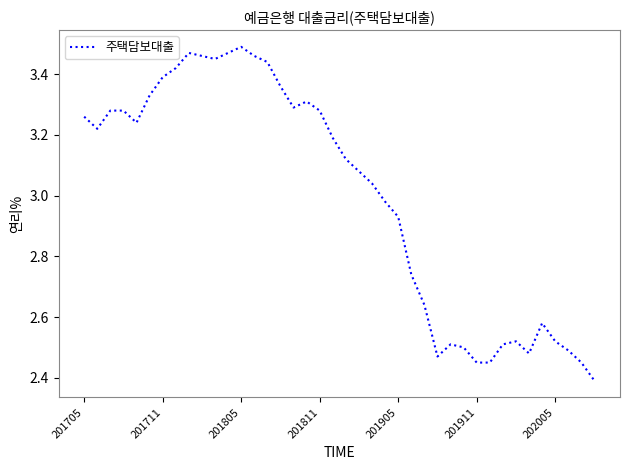

What is the difference between the maximum and minimum values?

1.1